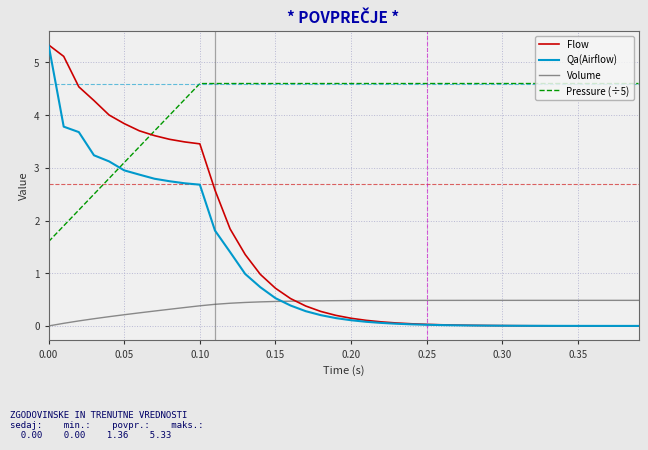

True or false: Flow and Pressure (÷5) cross at least once.

True